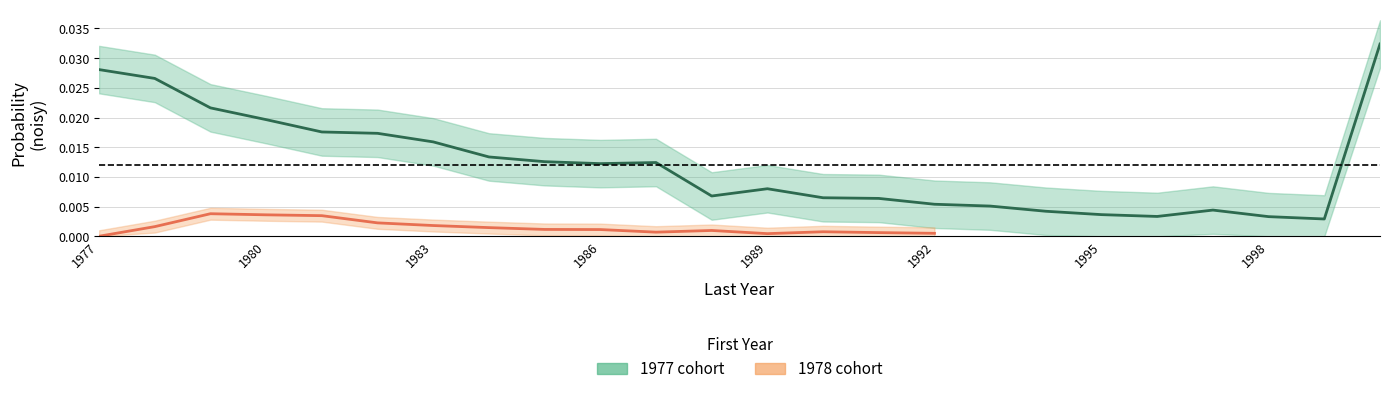

Where is the data nearest to the value 0?

1999